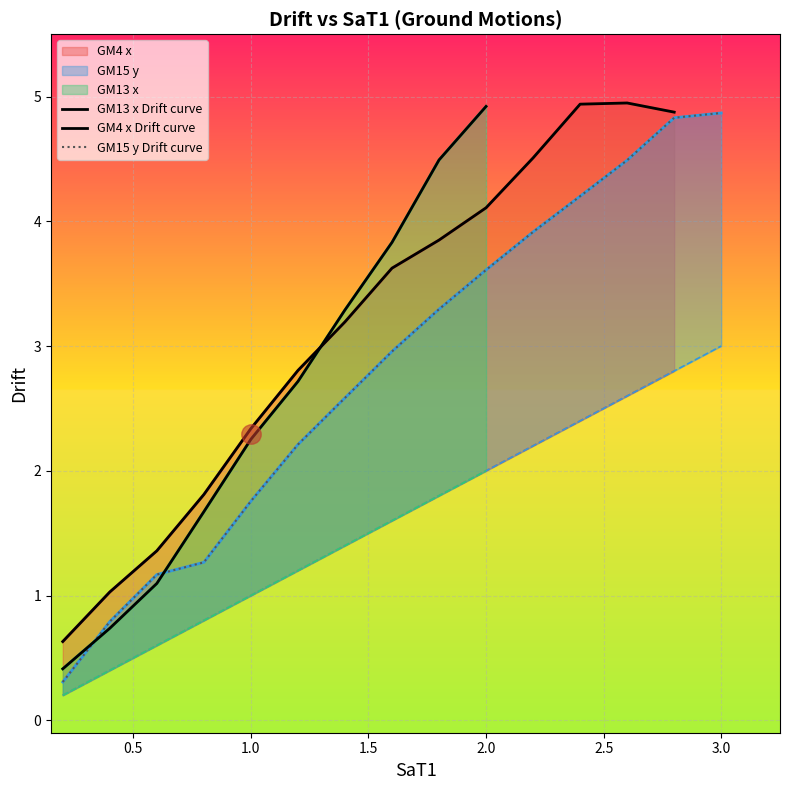

What is the smallest value displayed?

0.2